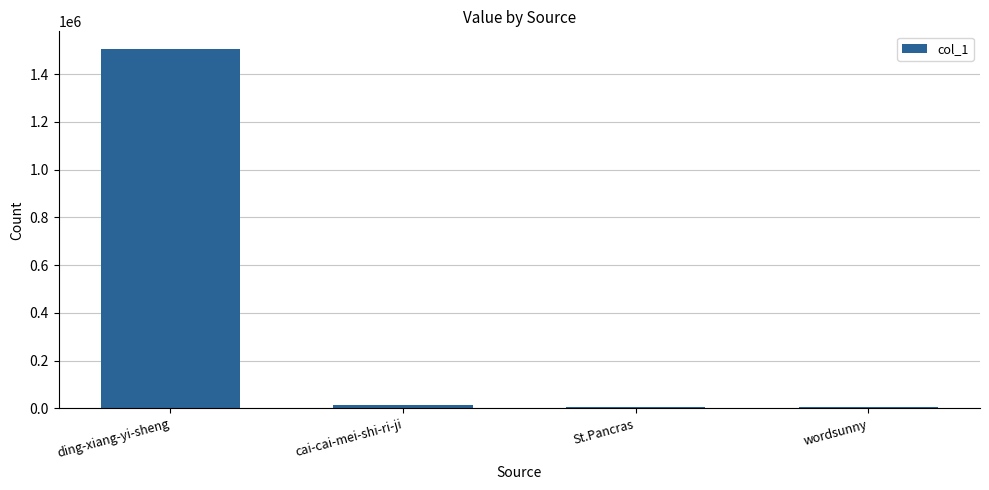

Between ding-xiang-yi-sheng and St.Pancras, which is larger?

ding-xiang-yi-sheng